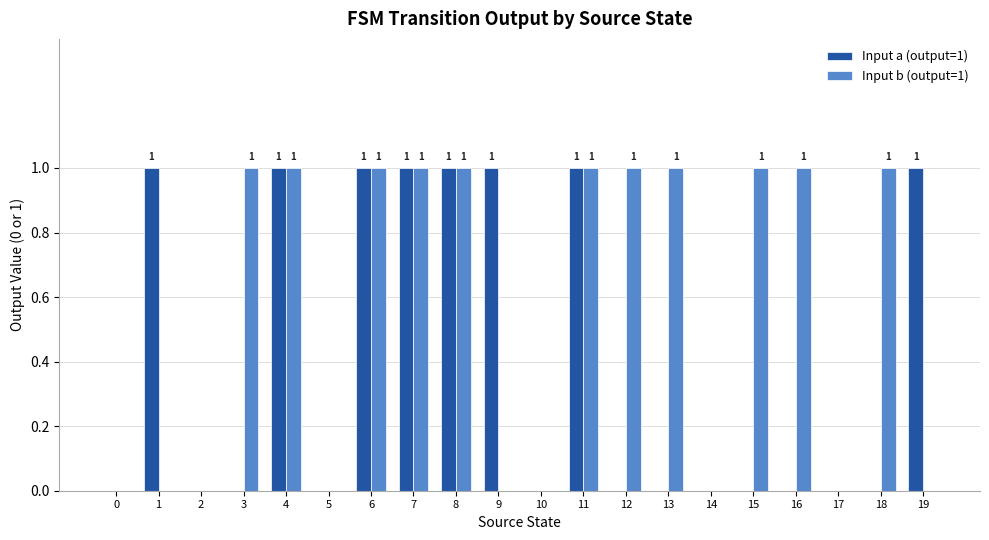

The value of Input b (output=1) at 18 is 1. True or false?

True